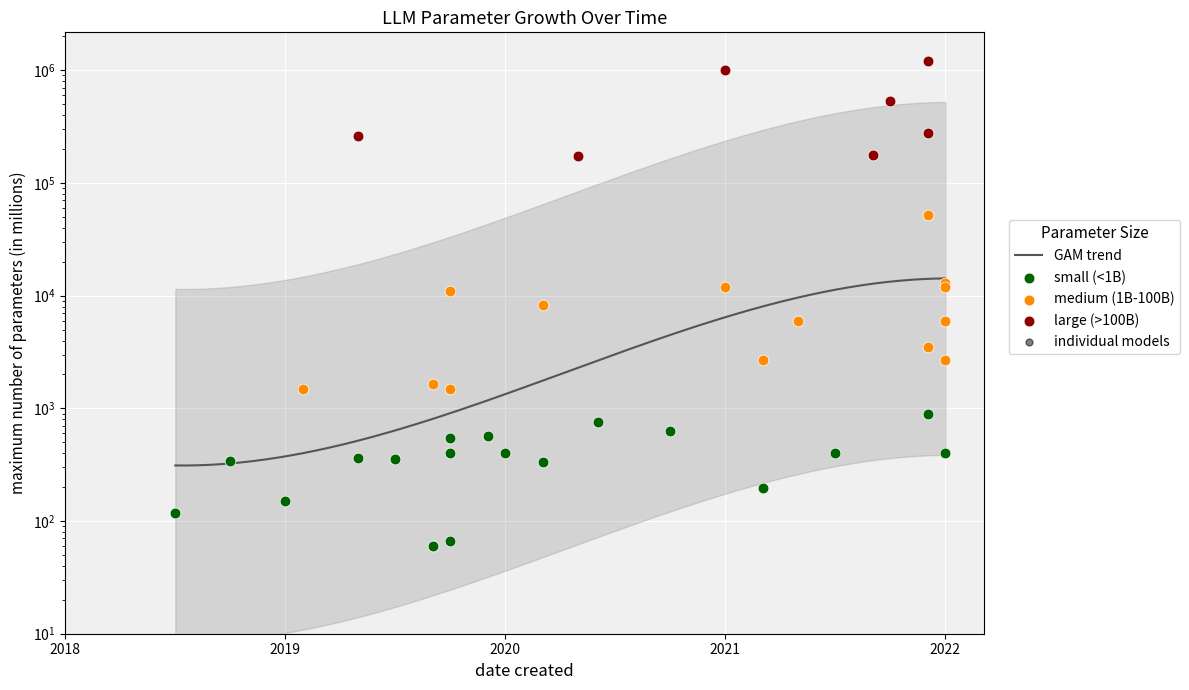

What is the change in value from 2020-01 to 2021-12?

+3100